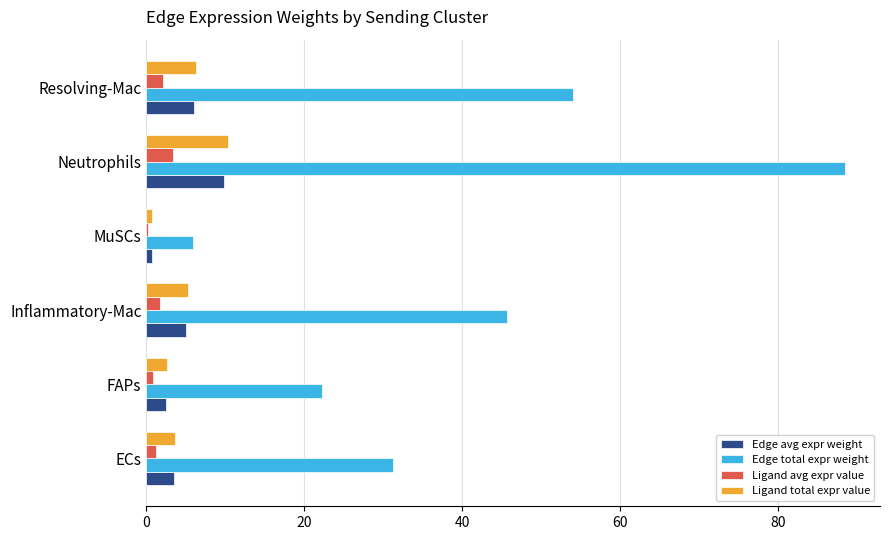

What are all the series names shown in the legend?

Edge avg expr weight, Edge total expr weight, Ligand avg expr value, Ligand total expr value